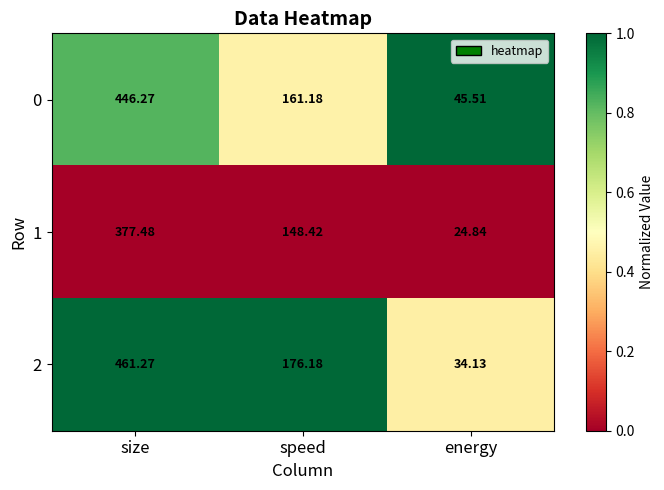

At which label does 0 reach its minimum?

energy